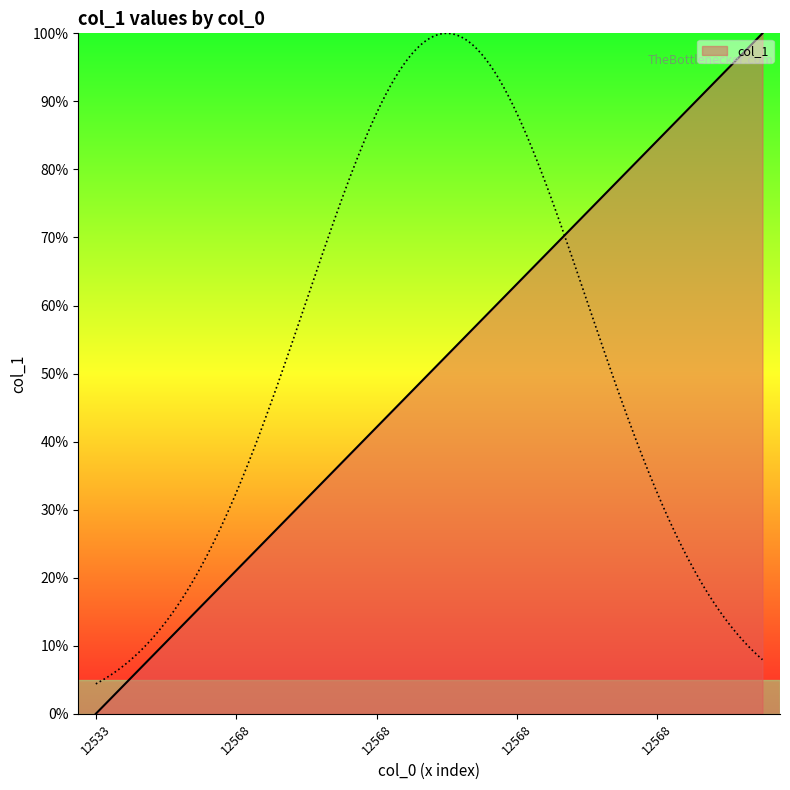

What is the maximum value shown in the chart?

100.0